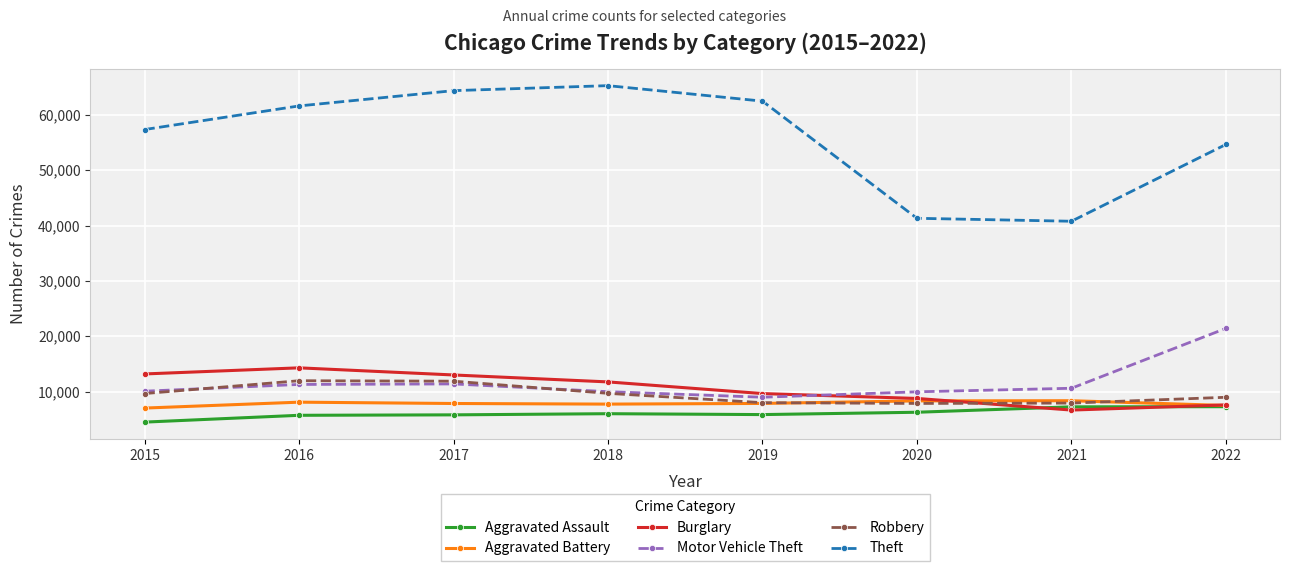

What is the sum of all Burglary values?

84866